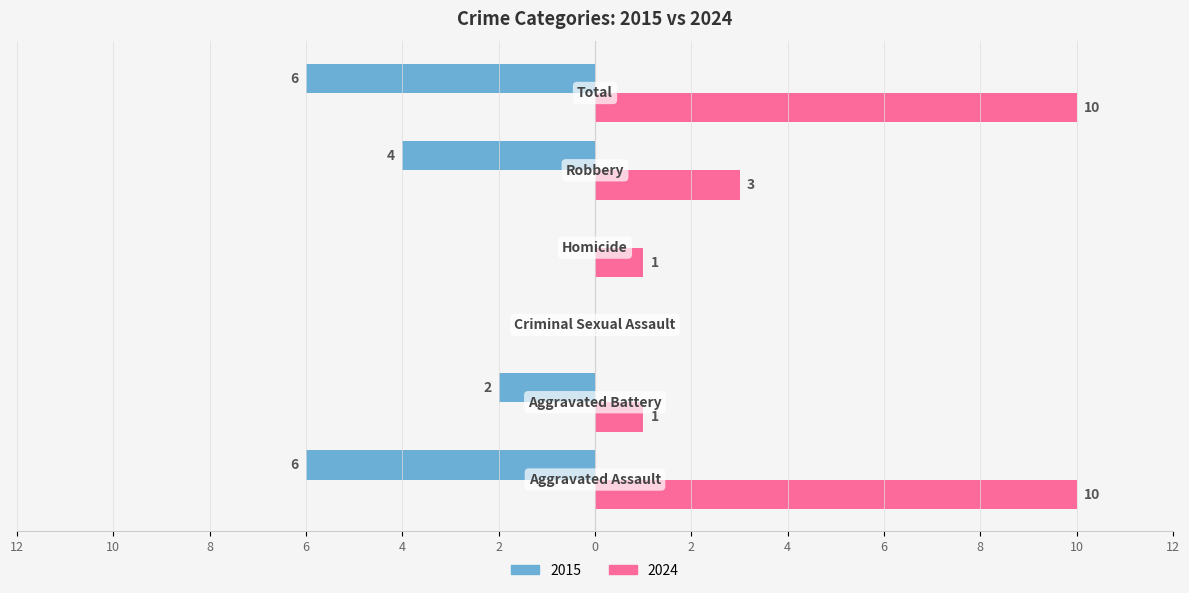

What are all the series names shown in the legend?

2015, 2024